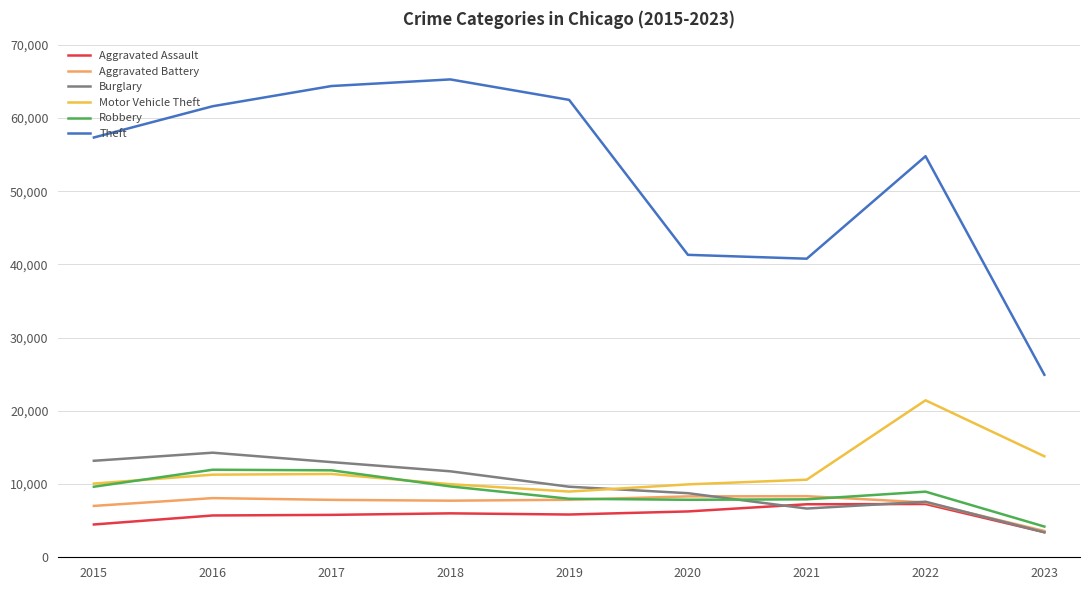

At which category does the chart reach its peak across all series?

2018